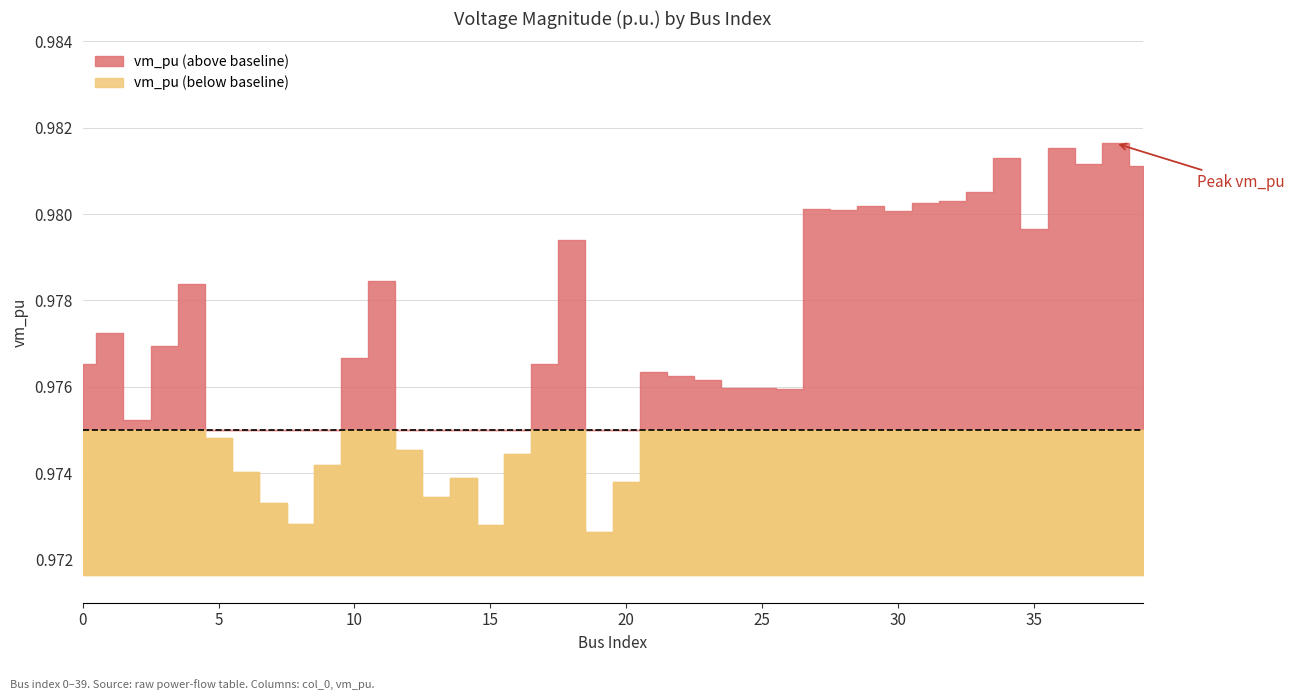

Count the values in the range 0 to 1.

40